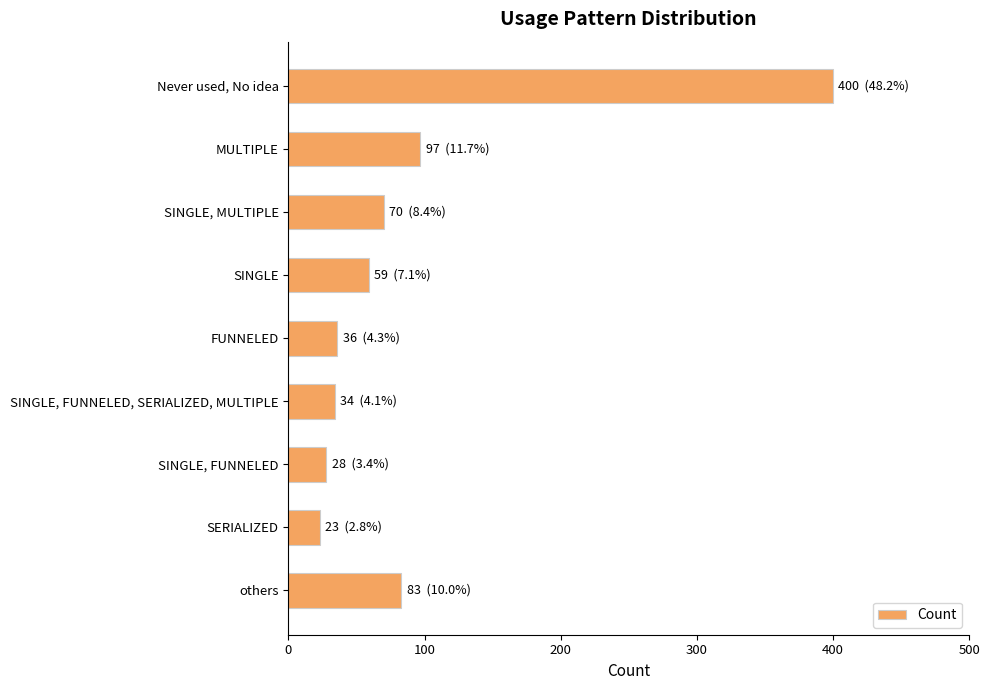

Which has a higher value, FUNNELED or MULTIPLE?

MULTIPLE